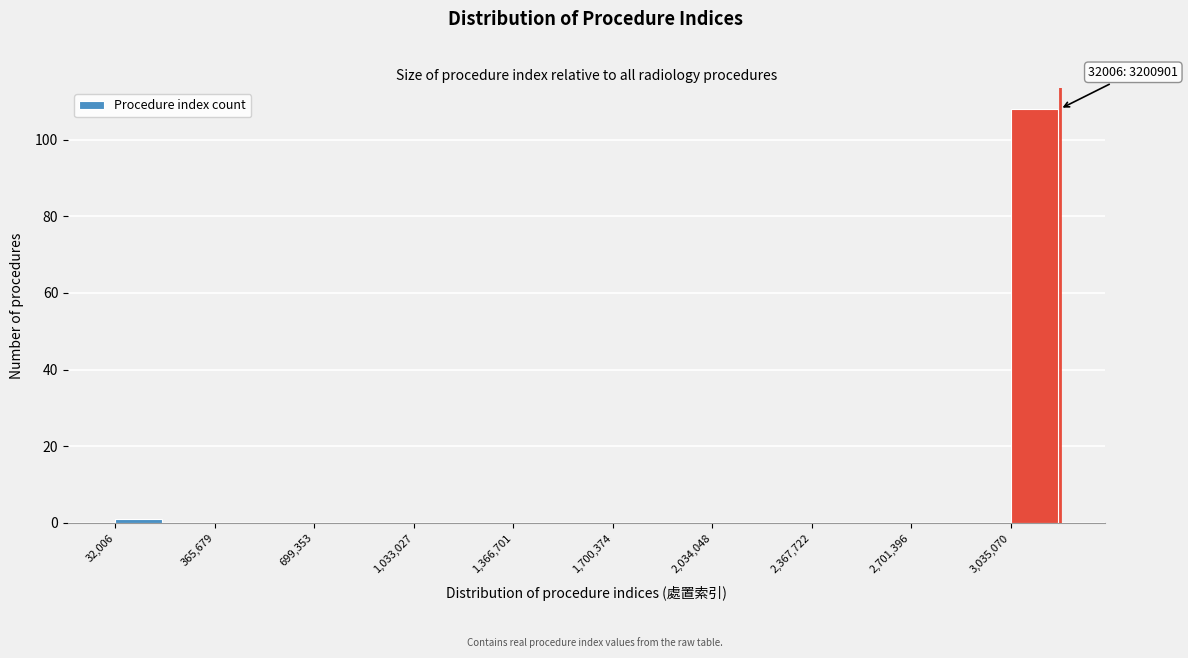

Read against the x-axis, roughly where is the centre of the tallest bar?

3100000